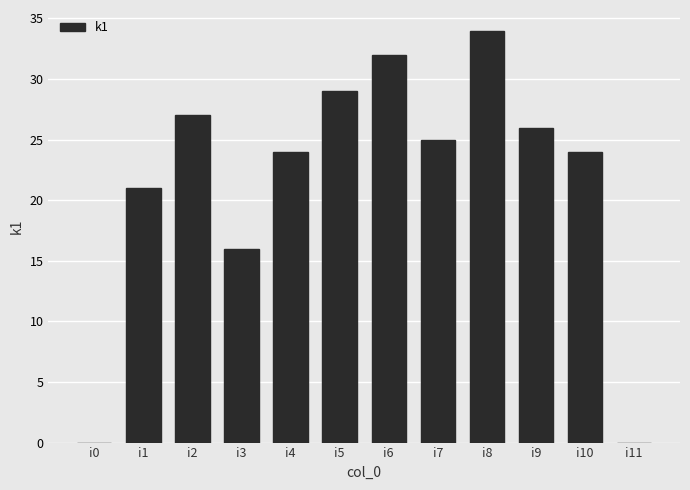

Reading right to left, extract all data points from this chart.

0	24	26	34	25	32	29	24	16	27	21	0